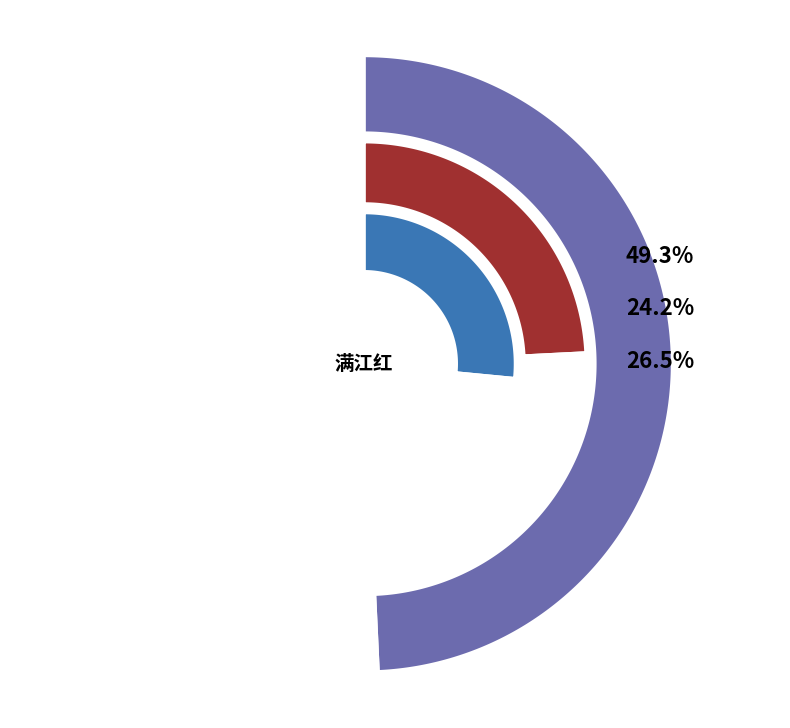

To the nearest percent, what is the average slice percentage?

33%